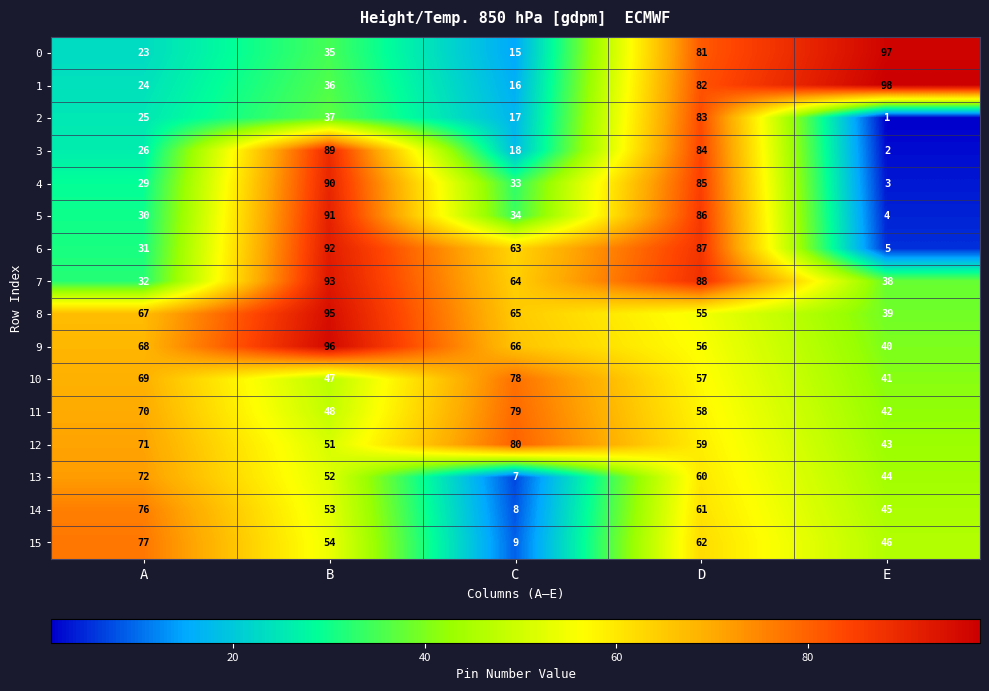

What is the difference between the highest and lowest values at A?

54